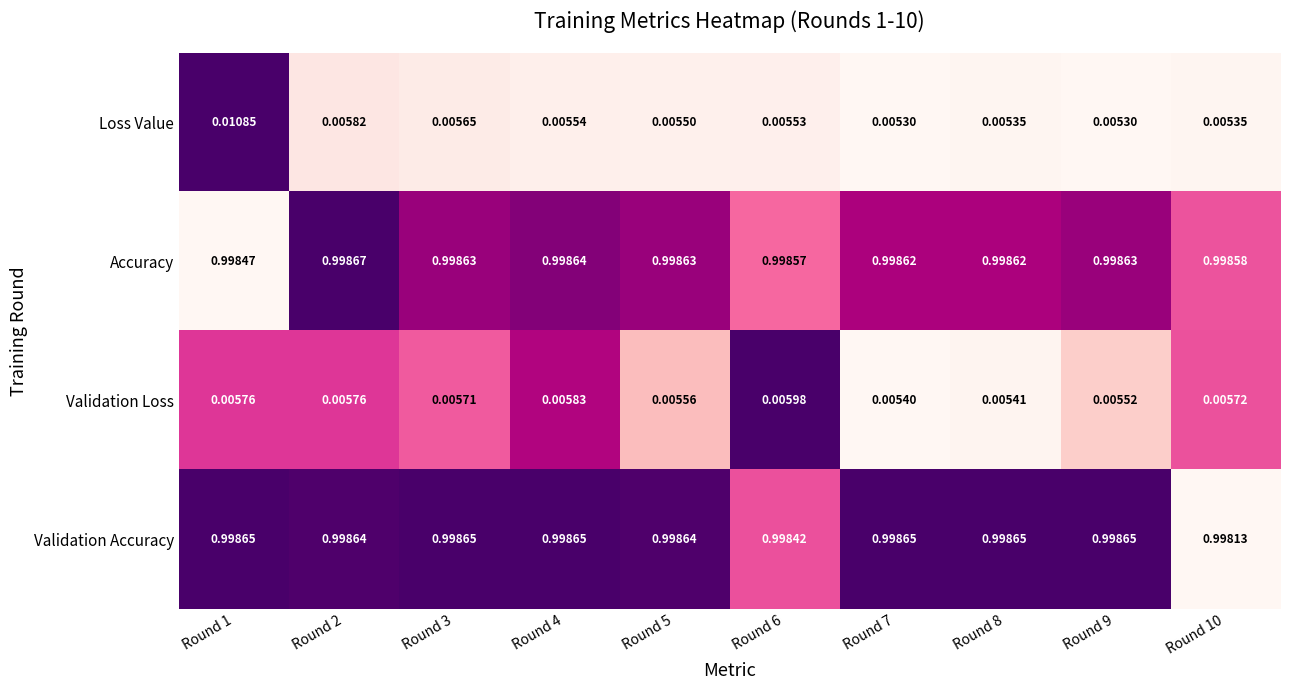

List the series in order of their peak value, highest first.

Accuracy, Validation Accuracy, Loss Value, Validation Loss